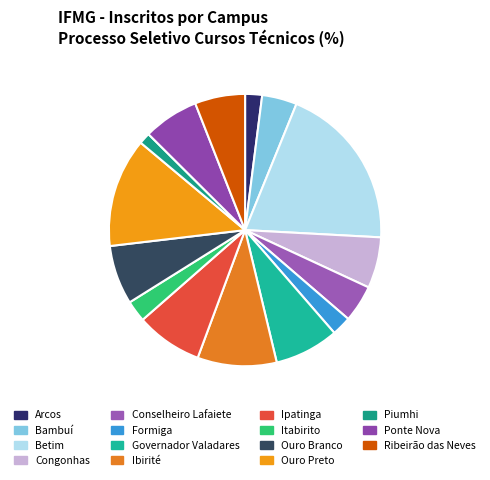

Rank the categories by value from lowest to highest.

Campus Piumhi, Campus Arcos, Campus Formiga, Campus Itabirito, Campus Bambuí, Campus Conselheiro Lafaiete, Campus Ribeirão das Neves, Campus Congonhas, Campus Ponte Nova, Campus Ouro Branco, Campus Governador Valadares, Campus Ipatinga, Campus Ibirité, Campus Ouro Preto, Campus Betim